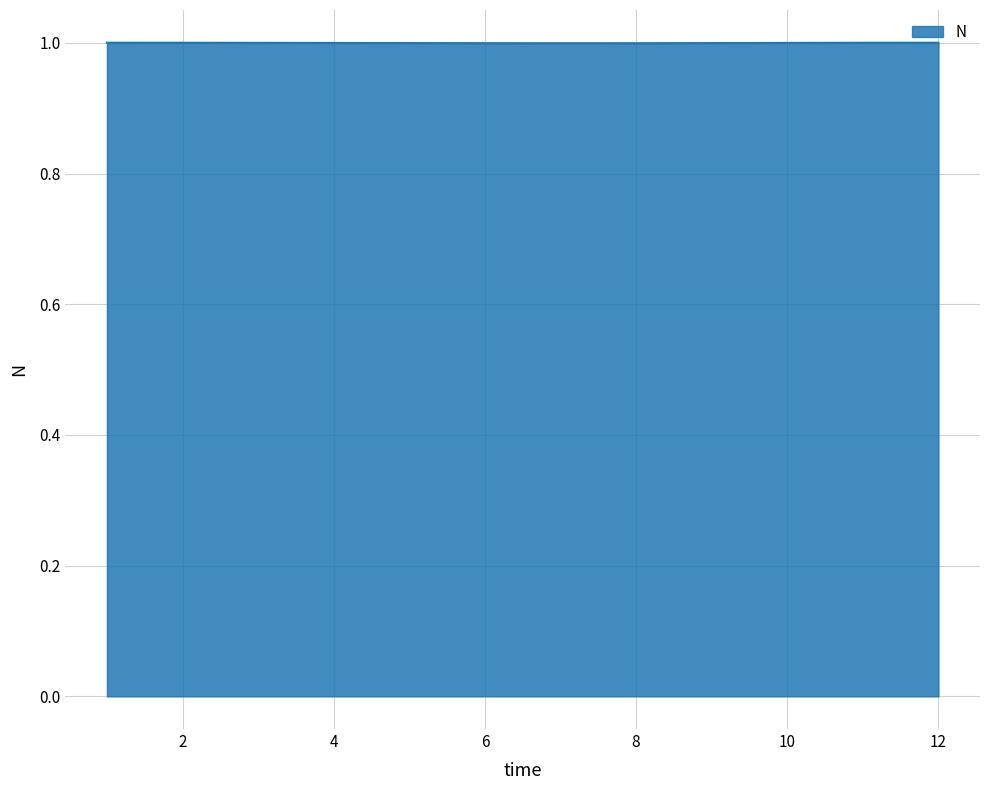

What is the smallest value displayed?

1.0